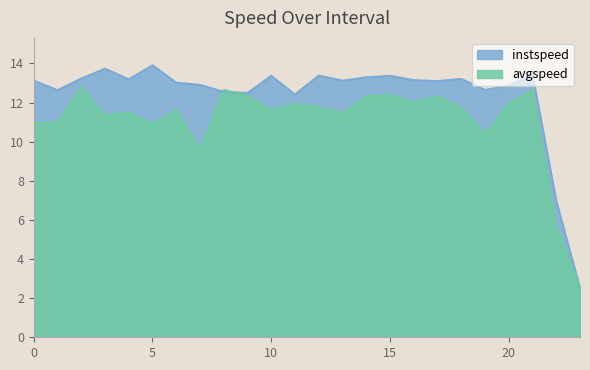

True or false: instspeed has a value of 12.5 at 9.0.

True